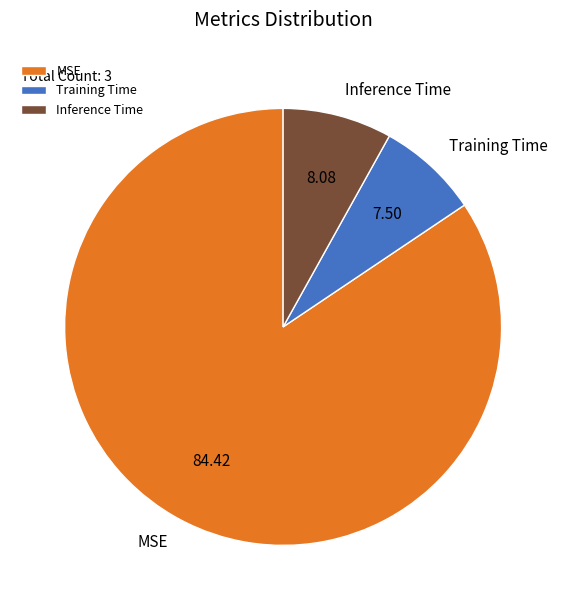

True or false: Training Time accounts for 1% of the total.

False